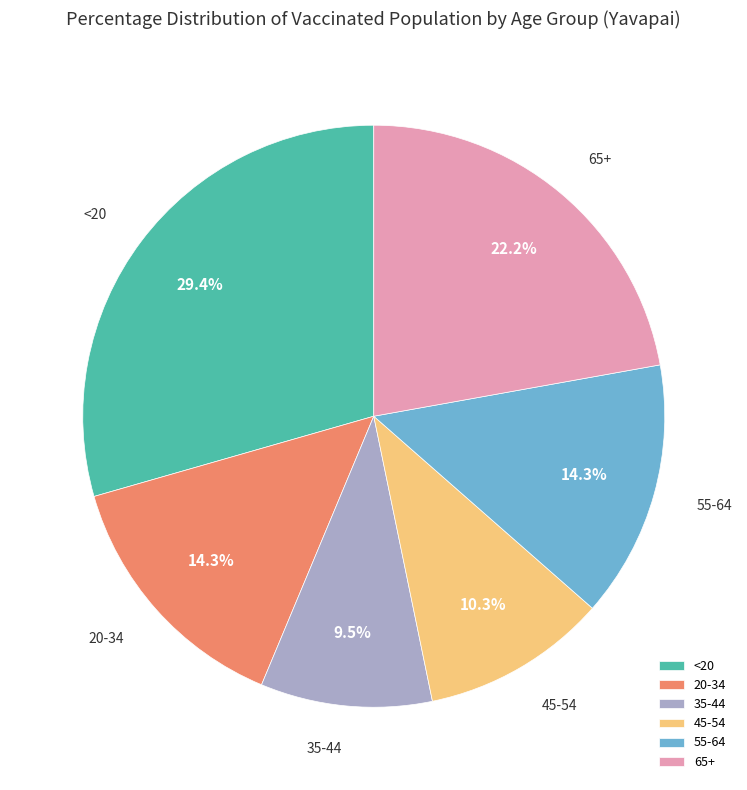

How many segments does this pie chart have?

6